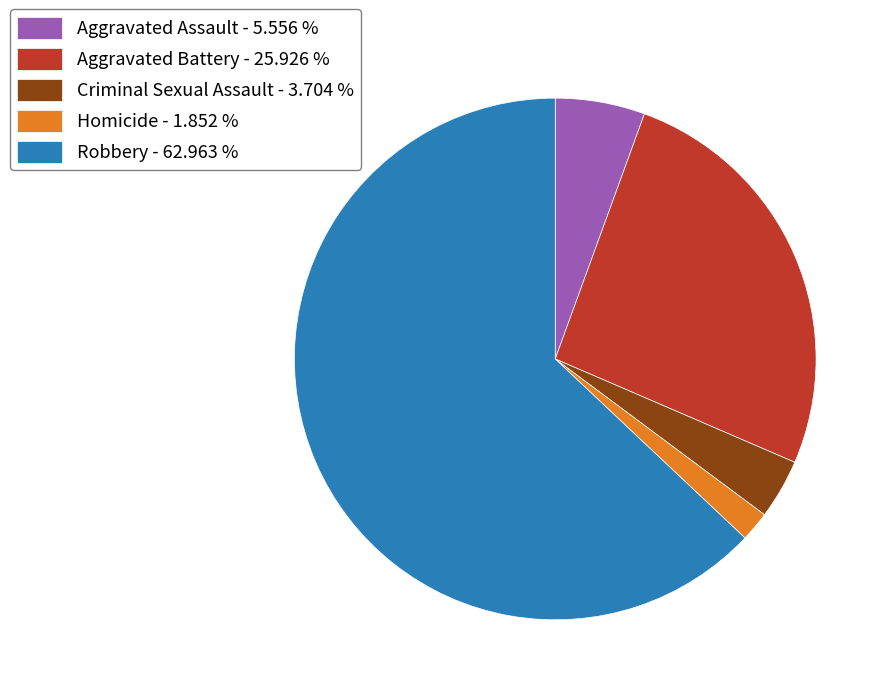

Does Aggravated Assault - 5.556 % represent more than half of the total?

No